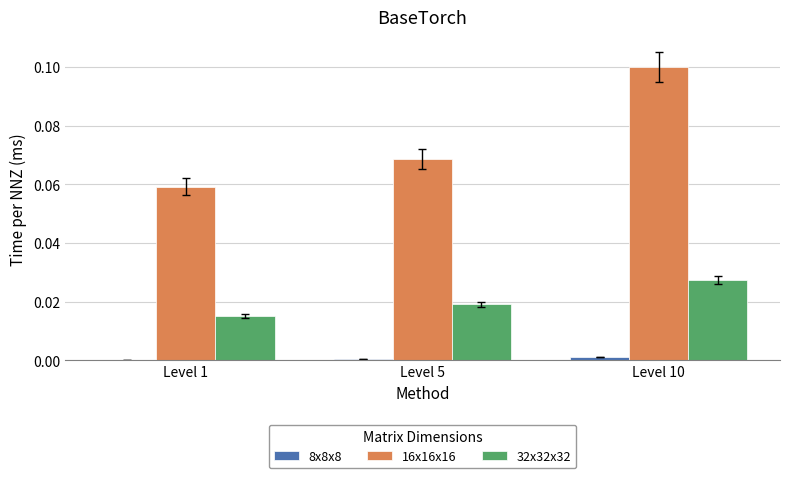

The value of 16x16x16 at Level 5 is 0.0. True or false?

False